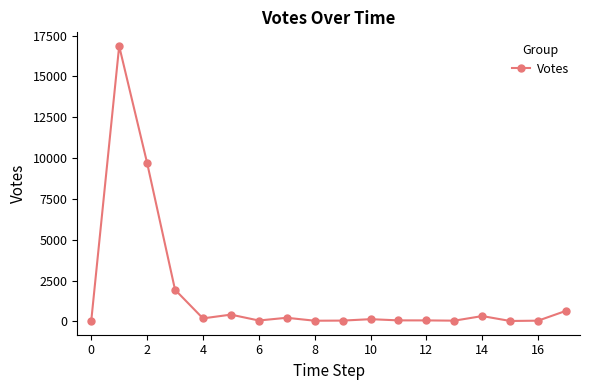

What is the maximum value shown in the chart?

16860